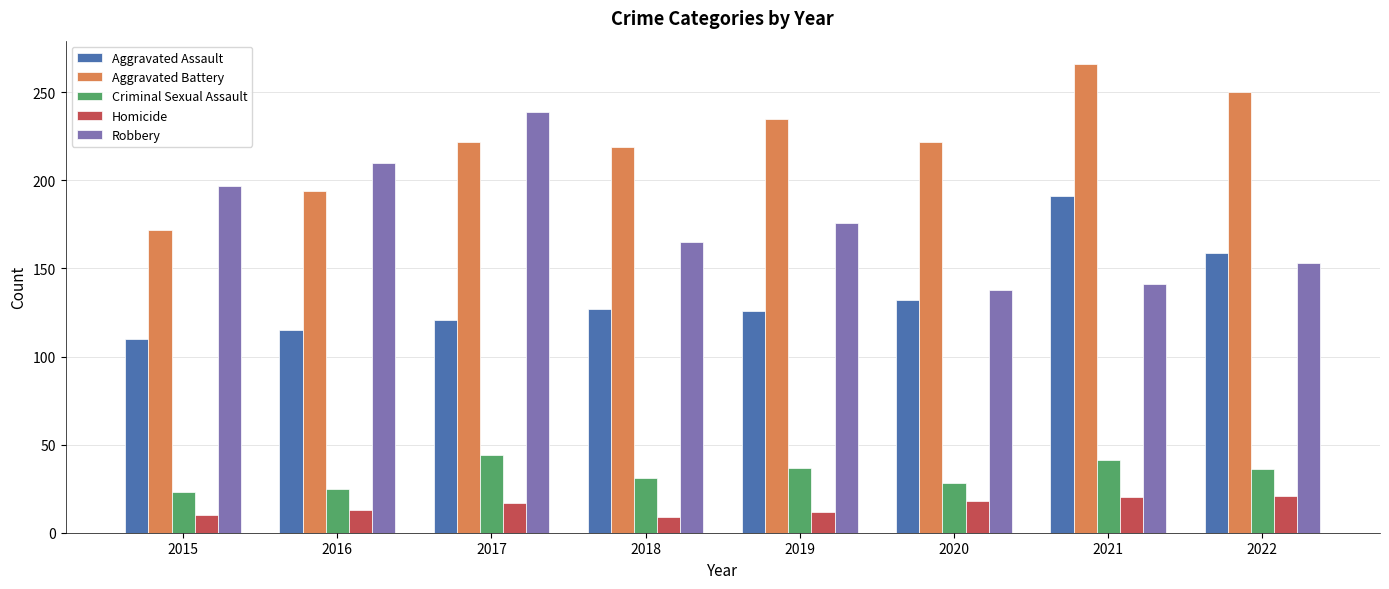

What is the spread (max minus min) of values at 2020?

204